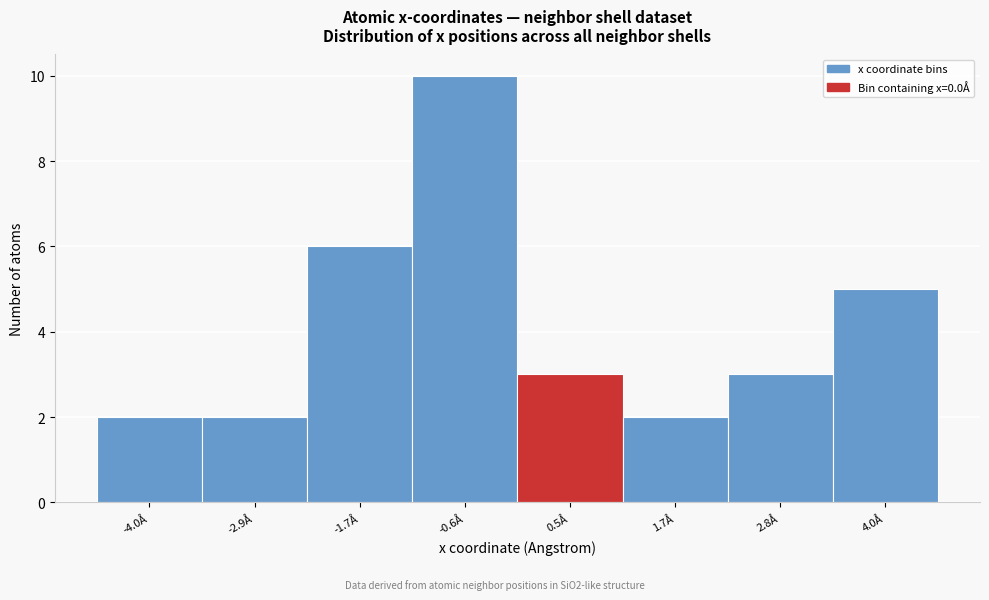

Reading left to right, list every bar in this chart as the range it spans on the x-axis followed by its height. Neither the bar edges nor the heights are printed on the chart, so give them approximately, as read against the axes.

-4.6 to -3.4: 2
-3.4 to -2.4: 2
-2.4 to -1.2: 6
-1.2 to 0.0: 10
0.0 to 1.2: 3
1.2 to 2.2: 2
2.2 to 3.4: 3
3.4 to 4.6: 5